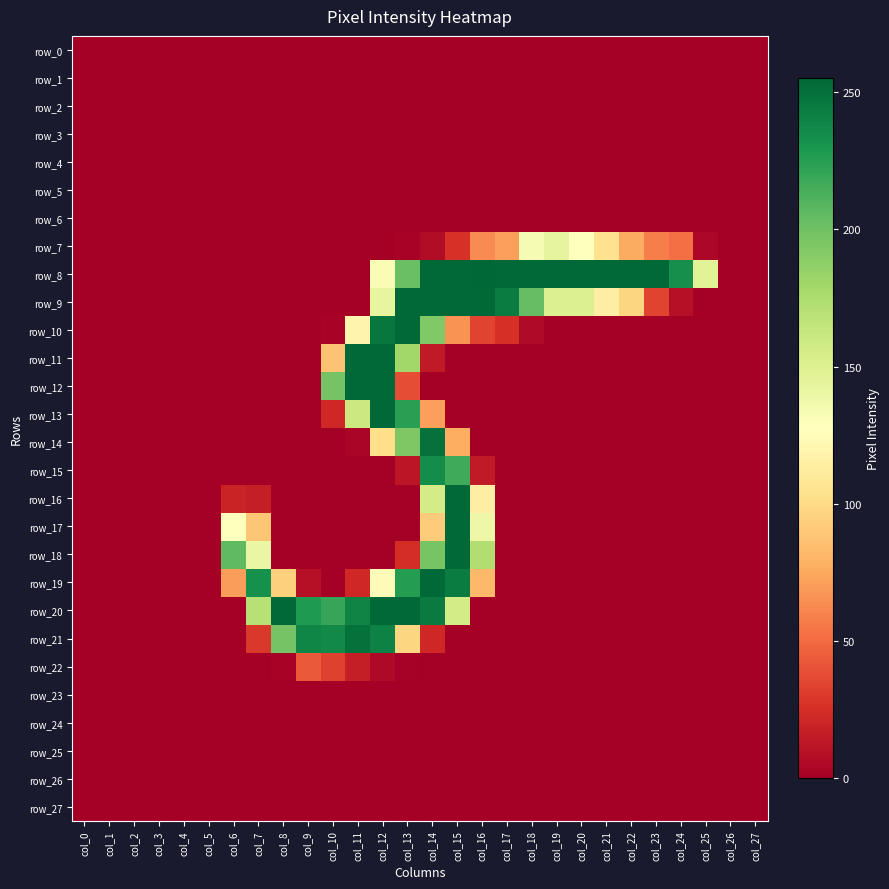

Reading right to left, extract all data points from this chart.

row_0: col_27=0	col_26=0	col_25=0	col_24=0	col_23=0	col_22=0	col_21=0	col_20=0	col_19=0	col_18=0	col_17=0	col_16=0	col_15=0	col_14=0	col_13=0	col_12=0	col_11=0	col_10=0	col_9=0	col_8=0	col_7=0	col_6=0	col_5=0	col_4=0	col_3=0	col_2=0	col_1=0	col_0=0
row_1: col_27=0	col_26=0	col_25=0	col_24=0	col_23=0	col_22=0	col_21=0	col_20=0	col_19=0	col_18=0	col_17=0	col_16=0	col_15=0	col_14=0	col_13=0	col_12=0	col_11=0	col_10=0	col_9=0	col_8=0	col_7=0	col_6=0	col_5=0	col_4=0	col_3=0	col_2=0	col_1=0	col_0=0
row_2: col_27=0	col_26=0	col_25=0	col_24=0	col_23=0	col_22=0	col_21=0	col_20=0	col_19=0	col_18=0	col_17=0	col_16=0	col_15=0	col_14=0	col_13=0	col_12=0	col_11=0	col_10=0	col_9=0	col_8=0	col_7=0	col_6=0	col_5=0	col_4=0	col_3=0	col_2=0	col_1=0	col_0=0
row_3: col_27=0	col_26=0	col_25=0	col_24=0	col_23=0	col_22=0	col_21=0	col_20=0	col_19=0	col_18=0	col_17=0	col_16=0	col_15=0	col_14=0	col_13=0	col_12=0	col_11=0	col_10=0	col_9=0	col_8=0	col_7=0	col_6=0	col_5=0	col_4=0	col_3=0	col_2=0	col_1=0	col_0=0
row_4: col_27=0	col_26=0	col_25=0	col_24=0	col_23=0	col_22=0	col_21=0	col_20=0	col_19=0	col_18=0	col_17=0	col_16=0	col_15=0	col_14=0	col_13=0	col_12=0	col_11=0	col_10=0	col_9=0	col_8=0	col_7=0	col_6=0	col_5=0	col_4=0	col_3=0	col_2=0	col_1=0	col_0=0
row_5: col_27=0	col_26=0	col_25=0	col_24=0	col_23=0	col_22=0	col_21=0	col_20=0	col_19=0	col_18=0	col_17=0	col_16=0	col_15=0	col_14=0	col_13=0	col_12=0	col_11=0	col_10=0	col_9=0	col_8=0	col_7=0	col_6=0	col_5=0	col_4=0	col_3=0	col_2=0	col_1=0	col_0=0
row_6: col_27=0	col_26=0	col_25=0	col_24=0	col_23=0	col_22=0	col_21=0	col_20=0	col_19=0	col_18=0	col_17=0	col_16=0	col_15=0	col_14=0	col_13=0	col_12=0	col_11=0	col_10=0	col_9=0	col_8=0	col_7=0	col_6=0	col_5=0	col_4=0	col_3=0	col_2=0	col_1=0	col_0=0
row_7: col_27=0	col_26=0	col_25=4	col_24=52	col_23=58	col_22=76	col_21=104	col_20=127	col_19=144	col_18=133	col_17=71	col_16=63	col_15=26	col_14=7	col_13=2	col_12=0	col_11=0	col_10=0	col_9=0	col_8=0	col_7=0	col_6=0	col_5=0	col_4=0	col_3=0	col_2=0	col_1=0	col_0=0
row_8: col_27=0	col_26=0	col_25=147	col_24=234	col_23=254	col_22=254	col_21=254	col_20=254	col_19=254	col_18=254	col_17=254	col_16=255	col_15=254	col_14=254	col_13=202	col_12=132	col_11=0	col_10=0	col_9=0	col_8=0	col_7=0	col_6=0	col_5=0	col_4=0	col_3=0	col_2=0	col_1=0	col_0=0
row_9: col_27=0	col_26=0	col_25=0	col_24=9	col_23=34	col_22=97	col_21=114	col_20=150	col_19=150	col_18=204	col_17=244	col_16=254	col_15=254	col_14=254	col_13=254	col_12=143	col_11=0	col_10=0	col_9=0	col_8=0	col_7=0	col_6=0	col_5=0	col_4=0	col_3=0	col_2=0	col_1=0	col_0=0
row_10: col_27=0	col_26=0	col_25=0	col_24=0	col_23=0	col_22=0	col_21=0	col_20=0	col_19=0	col_18=6	col_17=25	col_16=34	col_15=66	col_14=193	col_13=254	col_12=247	col_11=119	col_10=2	col_9=0	col_8=0	col_7=0	col_6=0	col_5=0	col_4=0	col_3=0	col_2=0	col_1=0	col_0=0
row_11: col_27=0	col_26=0	col_25=0	col_24=0	col_23=0	col_22=0	col_21=0	col_20=0	col_19=0	col_18=0	col_17=0	col_16=0	col_15=0	col_14=14	col_13=180	col_12=254	col_11=254	col_10=87	col_9=0	col_8=0	col_7=0	col_6=0	col_5=0	col_4=0	col_3=0	col_2=0	col_1=0	col_0=0
row_12: col_27=0	col_26=0	col_25=0	col_24=0	col_23=0	col_22=0	col_21=0	col_20=0	col_19=0	col_18=0	col_17=0	col_16=0	col_15=0	col_14=0	col_13=38	col_12=254	col_11=254	col_10=198	col_9=0	col_8=0	col_7=0	col_6=0	col_5=0	col_4=0	col_3=0	col_2=0	col_1=0	col_0=0
row_13: col_27=0	col_26=0	col_25=0	col_24=0	col_23=0	col_22=0	col_21=0	col_20=0	col_19=0	col_18=0	col_17=0	col_16=0	col_15=0	col_14=71	col_13=224	col_12=254	col_11=160	col_10=21	col_9=0	col_8=0	col_7=0	col_6=0	col_5=0	col_4=0	col_3=0	col_2=0	col_1=0	col_0=0
row_14: col_27=0	col_26=0	col_25=0	col_24=0	col_23=0	col_22=0	col_21=0	col_20=0	col_19=0	col_18=0	col_17=0	col_16=0	col_15=77	col_14=250	col_13=194	col_12=102	col_11=3	col_10=0	col_9=0	col_8=0	col_7=0	col_6=0	col_5=0	col_4=0	col_3=0	col_2=0	col_1=0	col_0=0
row_15: col_27=0	col_26=0	col_25=0	col_24=0	col_23=0	col_22=0	col_21=0	col_20=0	col_19=0	col_18=0	col_17=0	col_16=14	col_15=217	col_14=235	col_13=12	col_12=0	col_11=0	col_10=0	col_9=0	col_8=0	col_7=0	col_6=0	col_5=0	col_4=0	col_3=0	col_2=0	col_1=0	col_0=0
row_16: col_27=0	col_26=0	col_25=0	col_24=0	col_23=0	col_22=0	col_21=0	col_20=0	col_19=0	col_18=0	col_17=0	col_16=114	col_15=254	col_14=156	col_13=0	col_12=0	col_11=0	col_10=0	col_9=0	col_8=0	col_7=16	col_6=19	col_5=0	col_4=0	col_3=0	col_2=0	col_1=0	col_0=0
row_17: col_27=0	col_26=0	col_25=0	col_24=0	col_23=0	col_22=0	col_21=0	col_20=0	col_19=0	col_18=0	col_17=0	col_16=139	col_15=254	col_14=92	col_13=0	col_12=0	col_11=0	col_10=0	col_9=0	col_8=0	col_7=89	col_6=128	col_5=0	col_4=0	col_3=0	col_2=0	col_1=0	col_0=0
row_18: col_27=0	col_26=0	col_25=0	col_24=0	col_23=0	col_22=0	col_21=0	col_20=0	col_19=0	col_18=0	col_17=0	col_16=173	col_15=254	col_14=197	col_13=24	col_12=0	col_11=0	col_10=0	col_9=0	col_8=0	col_7=141	col_6=206	col_5=0	col_4=0	col_3=0	col_2=0	col_1=0	col_0=0
row_19: col_27=0	col_26=0	col_25=0	col_24=0	col_23=0	col_22=0	col_21=0	col_20=0	col_19=0	col_18=0	col_17=0	col_16=82	col_15=244	col_14=254	col_13=226	col_12=125	col_11=21	col_10=0	col_9=9	col_8=94	col_7=233	col_6=70	col_5=0	col_4=0	col_3=0	col_2=0	col_1=0	col_0=0
row_20: col_27=0	col_26=0	col_25=0	col_24=0	col_23=0	col_22=0	col_21=0	col_20=0	col_19=0	col_18=0	col_17=0	col_16=0	col_15=156	col_14=245	col_13=254	col_12=254	col_11=240	col_10=220	col_9=228	col_8=254	col_7=170	col_6=0	col_5=0	col_4=0	col_3=0	col_2=0	col_1=0	col_0=0
row_21: col_27=0	col_26=0	col_25=0	col_24=0	col_23=0	col_22=0	col_21=0	col_20=0	col_19=0	col_18=0	col_17=0	col_16=0	col_15=0	col_14=21	col_13=97	col_12=241	col_11=250	col_10=237	col_9=239	col_8=198	col_7=29	col_6=0	col_5=0	col_4=0	col_3=0	col_2=0	col_1=0	col_0=0
row_22: col_27=0	col_26=0	col_25=0	col_24=0	col_23=0	col_22=0	col_21=0	col_20=0	col_19=0	col_18=0	col_17=0	col_16=0	col_15=0	col_14=0	col_13=1	col_12=5	col_11=16	col_10=33	col_9=43	col_8=2	col_7=0	col_6=0	col_5=0	col_4=0	col_3=0	col_2=0	col_1=0	col_0=0
row_23: col_27=0	col_26=0	col_25=0	col_24=0	col_23=0	col_22=0	col_21=0	col_20=0	col_19=0	col_18=0	col_17=0	col_16=0	col_15=0	col_14=0	col_13=0	col_12=0	col_11=0	col_10=0	col_9=0	col_8=0	col_7=0	col_6=0	col_5=0	col_4=0	col_3=0	col_2=0	col_1=0	col_0=0
row_24: col_27=0	col_26=0	col_25=0	col_24=0	col_23=0	col_22=0	col_21=0	col_20=0	col_19=0	col_18=0	col_17=0	col_16=0	col_15=0	col_14=0	col_13=0	col_12=0	col_11=0	col_10=0	col_9=0	col_8=0	col_7=0	col_6=0	col_5=0	col_4=0	col_3=0	col_2=0	col_1=0	col_0=0
row_25: col_27=0	col_26=0	col_25=0	col_24=0	col_23=0	col_22=0	col_21=0	col_20=0	col_19=0	col_18=0	col_17=0	col_16=0	col_15=0	col_14=0	col_13=0	col_12=0	col_11=0	col_10=0	col_9=0	col_8=0	col_7=0	col_6=0	col_5=0	col_4=0	col_3=0	col_2=0	col_1=0	col_0=0
row_26: col_27=0	col_26=0	col_25=0	col_24=0	col_23=0	col_22=0	col_21=0	col_20=0	col_19=0	col_18=0	col_17=0	col_16=0	col_15=0	col_14=0	col_13=0	col_12=0	col_11=0	col_10=0	col_9=0	col_8=0	col_7=0	col_6=0	col_5=0	col_4=0	col_3=0	col_2=0	col_1=0	col_0=0
row_27: col_27=0	col_26=0	col_25=0	col_24=0	col_23=0	col_22=0	col_21=0	col_20=0	col_19=0	col_18=0	col_17=0	col_16=0	col_15=0	col_14=0	col_13=0	col_12=0	col_11=0	col_10=0	col_9=0	col_8=0	col_7=0	col_6=0	col_5=0	col_4=0	col_3=0	col_2=0	col_1=0	col_0=0